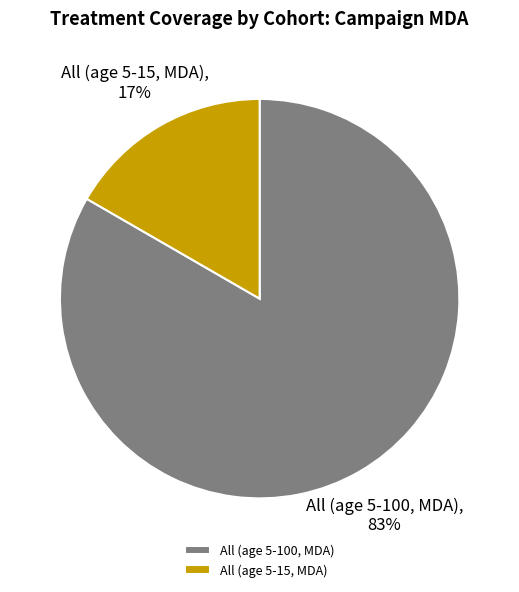

Is the sum of All (age 5-15, MDA) and All (age 5-100, MDA) greater than half?

Yes